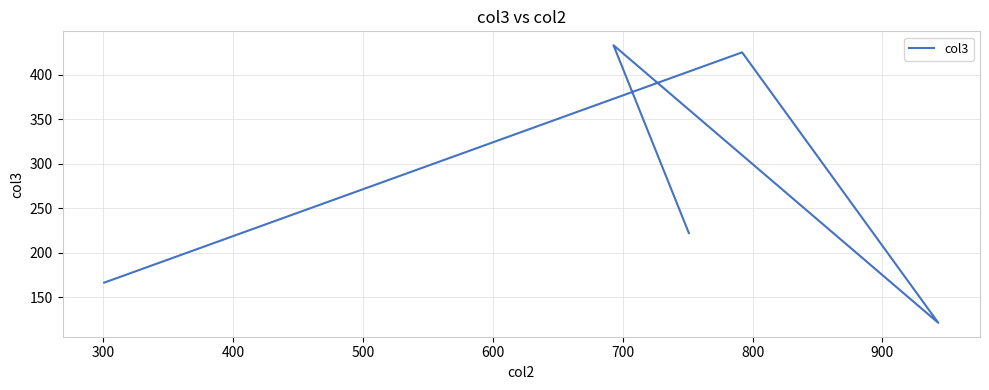

Is it true that the value at 200 is 70.1?

False